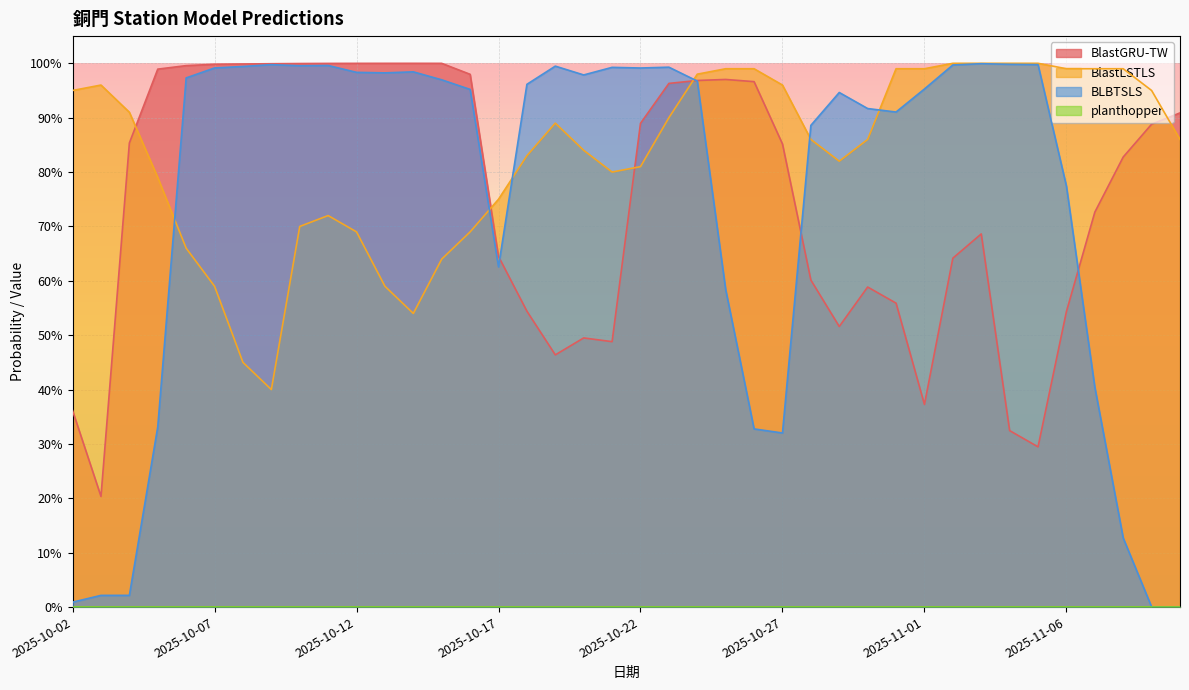

What is the label of the 36th point from the left?

2025-11-06